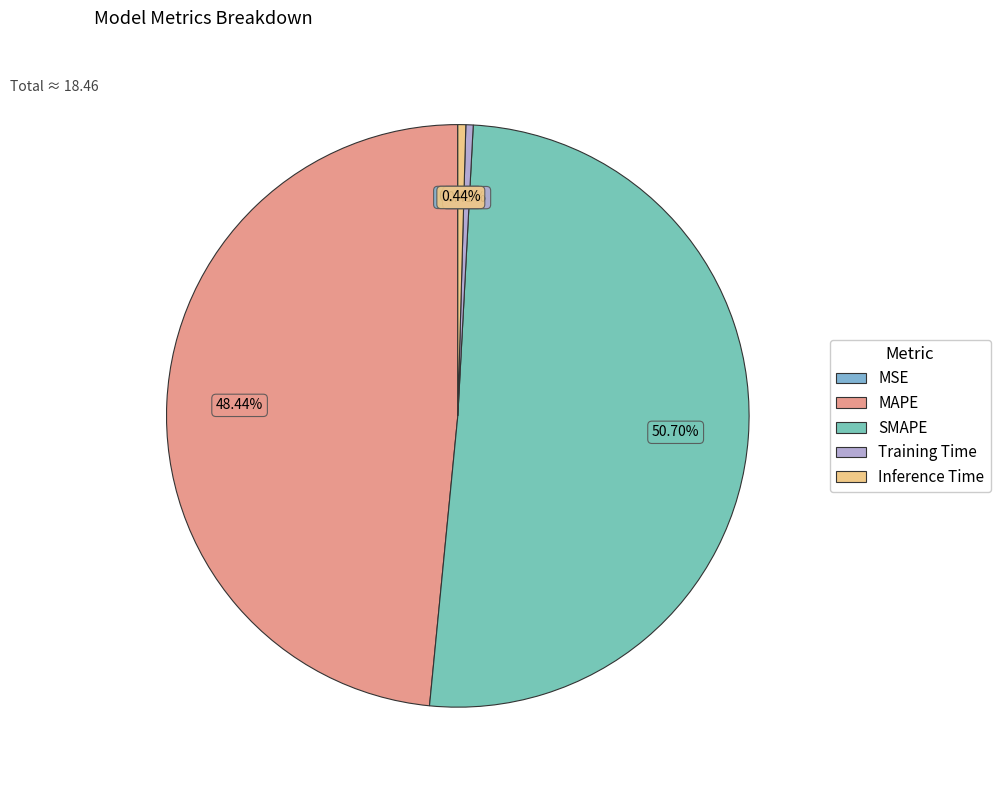

What is the largest slice in the pie chart?

SMAPE